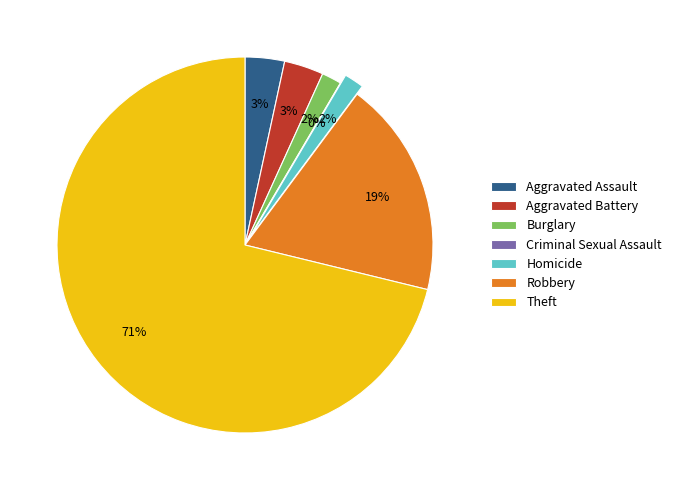

To the nearest percent, what is the combined percentage of Criminal Sexual Assault and Robbery?

19%